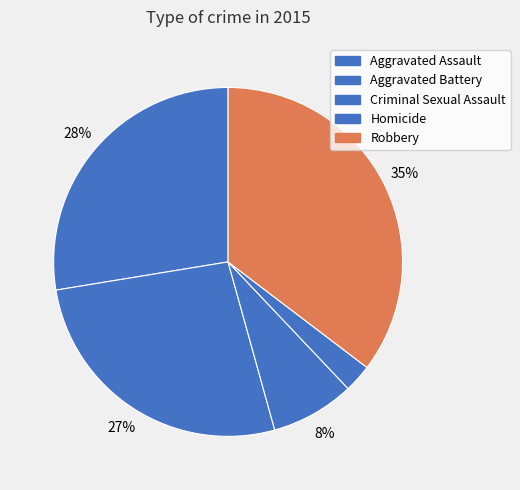

Does Robbery account for over 50% of the chart?

No